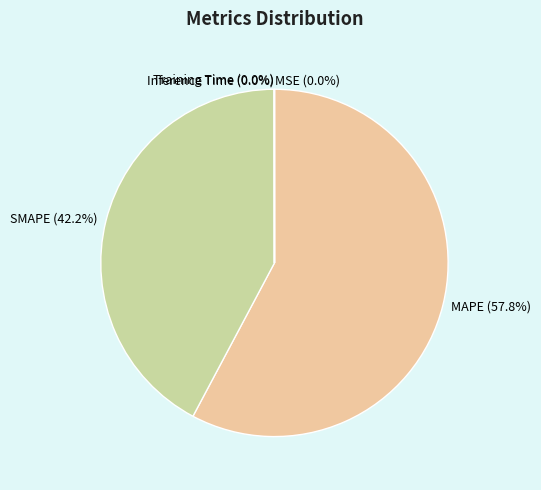

What portion of the pie excludes SMAPE?

57.8%